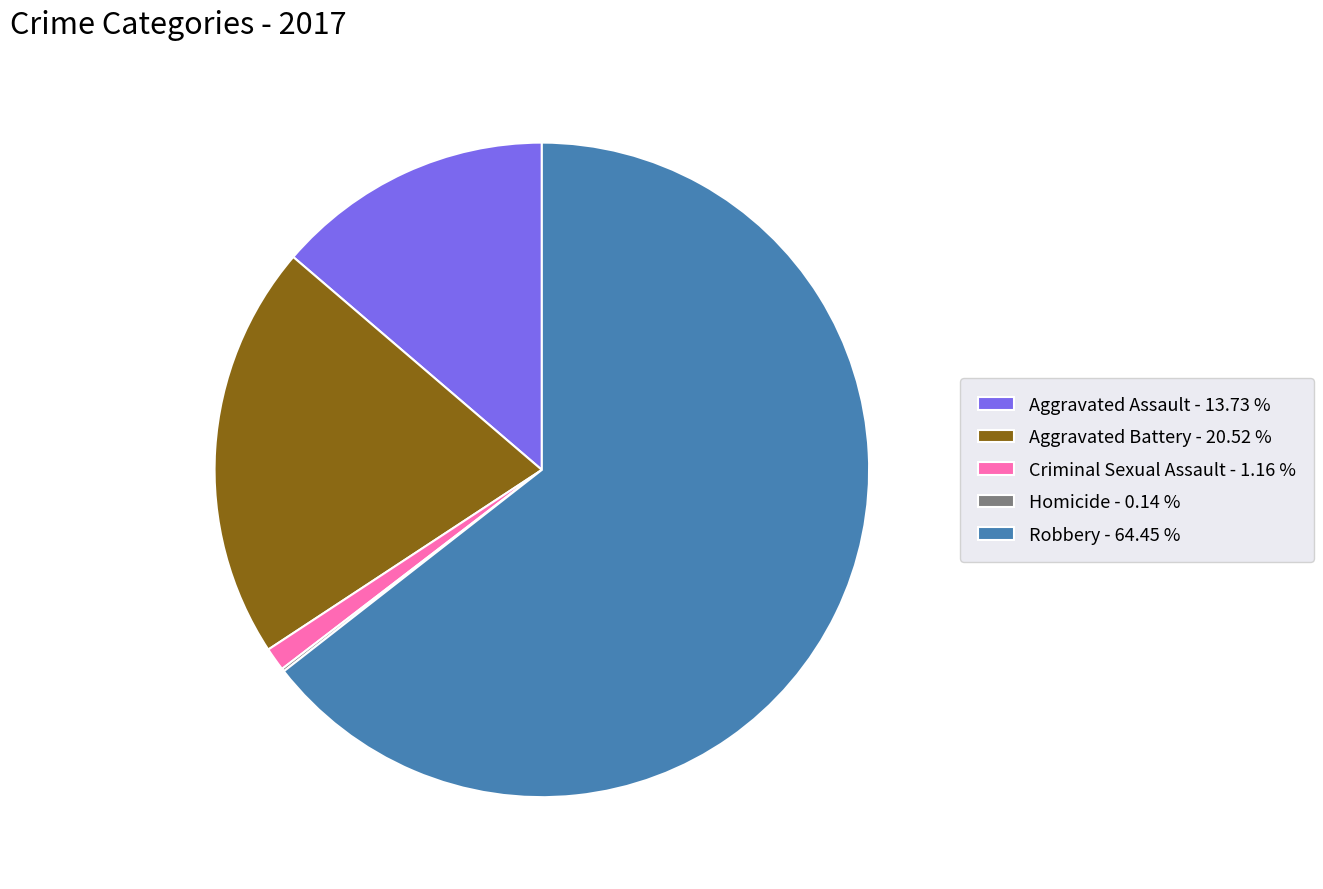

Is Robbery - 64.45 % the majority of the pie?

Yes